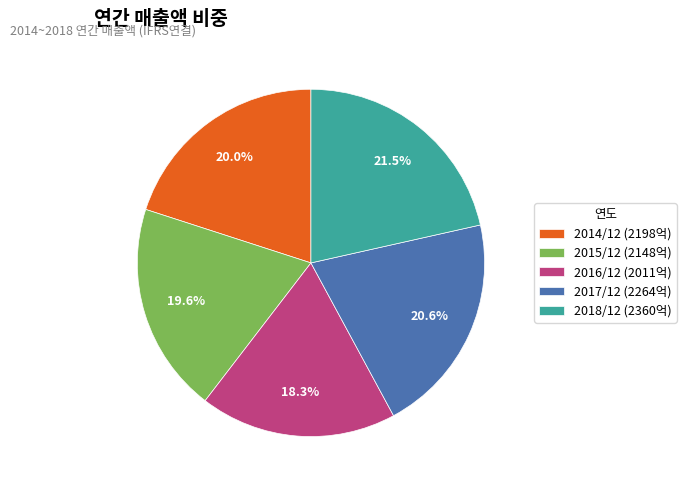

Count the number of slices in the pie.

5